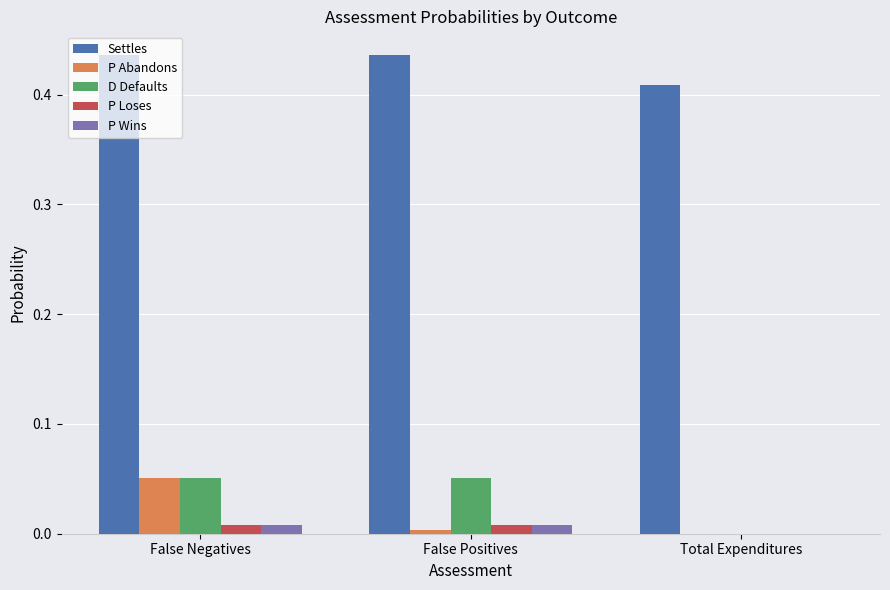

Which series has the largest total across all categories?

Settles